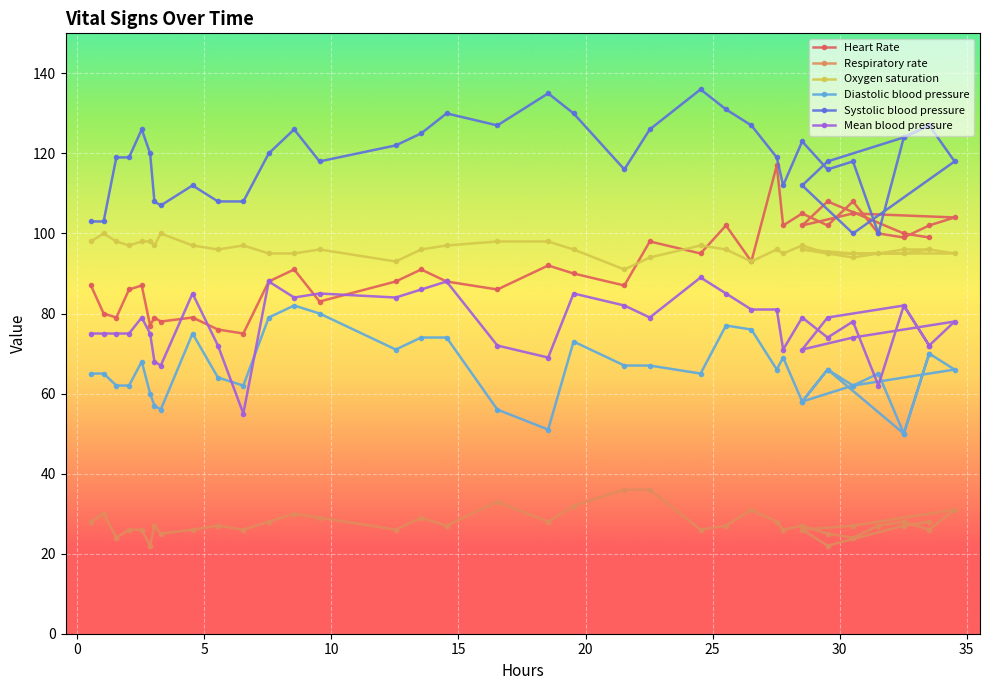

True or false: Systolic blood pressure has more than 2 interior local peaks.

True